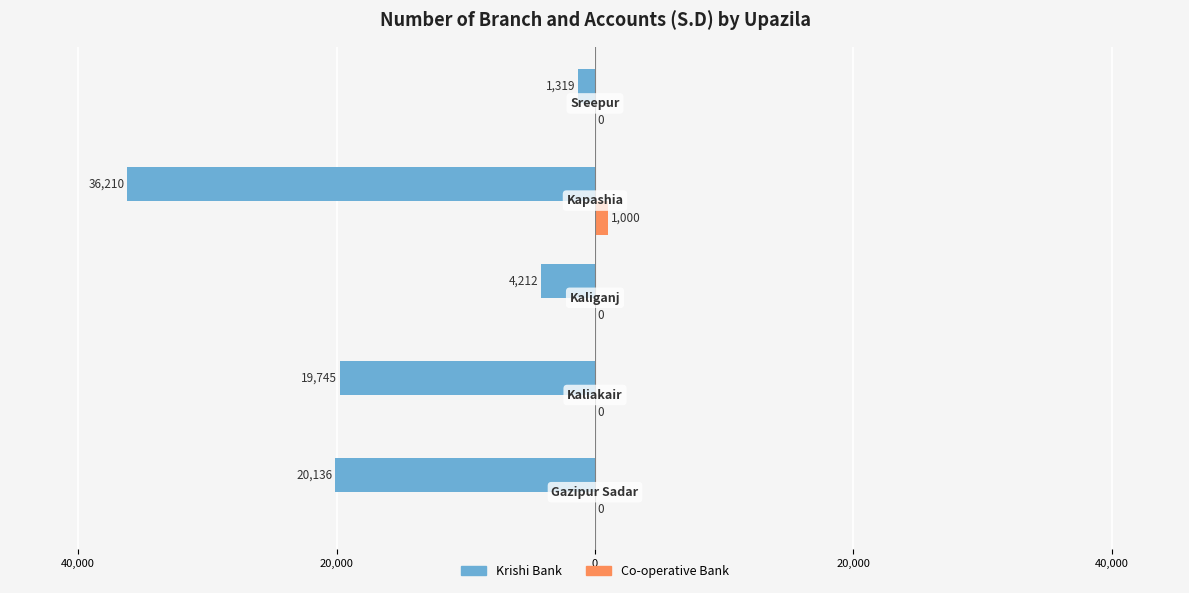

What are all the series names shown in the legend?

Krishi Bank, Co-operative Bank